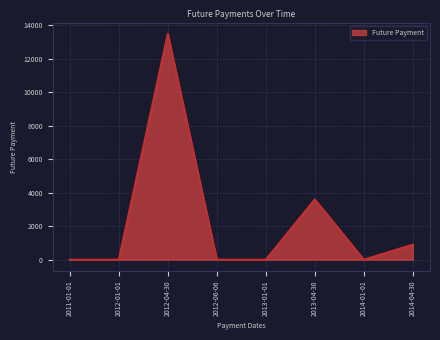

How many lines are shown in the chart?

1